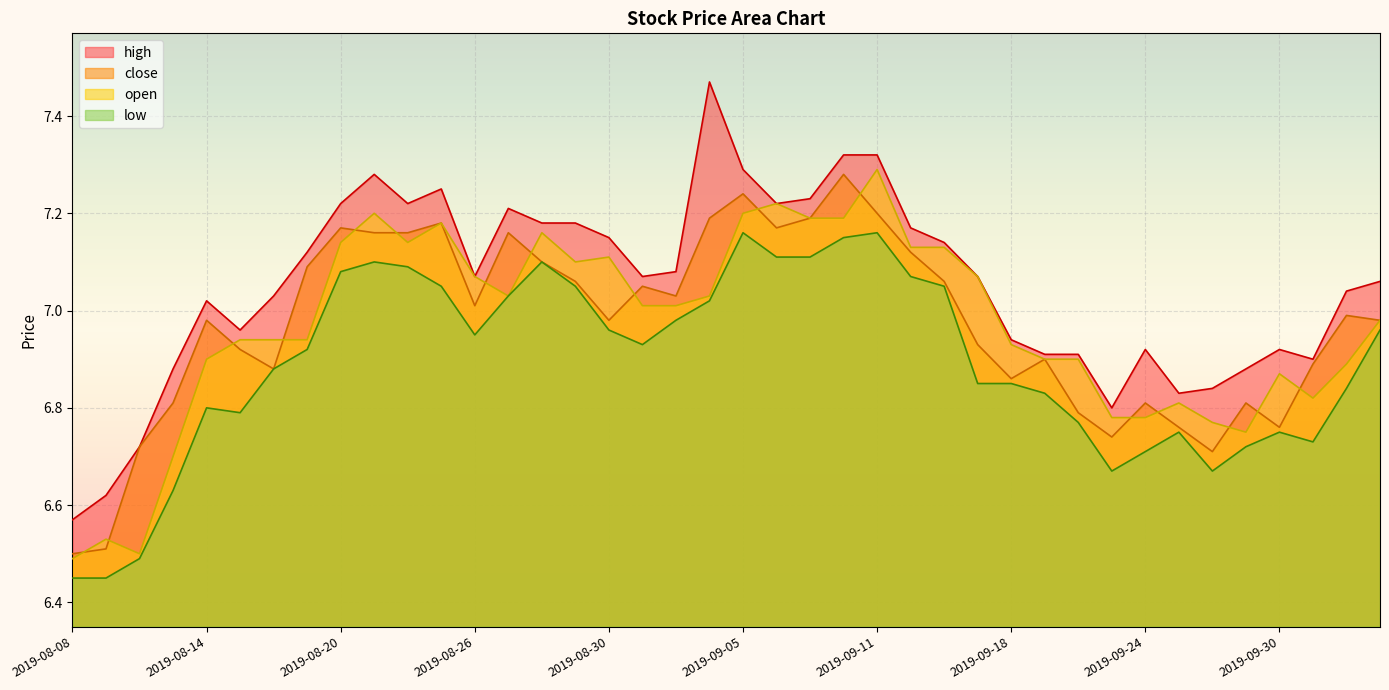

At 2019-08-26, list the series in order from smallest to largest.

low, close, high, open